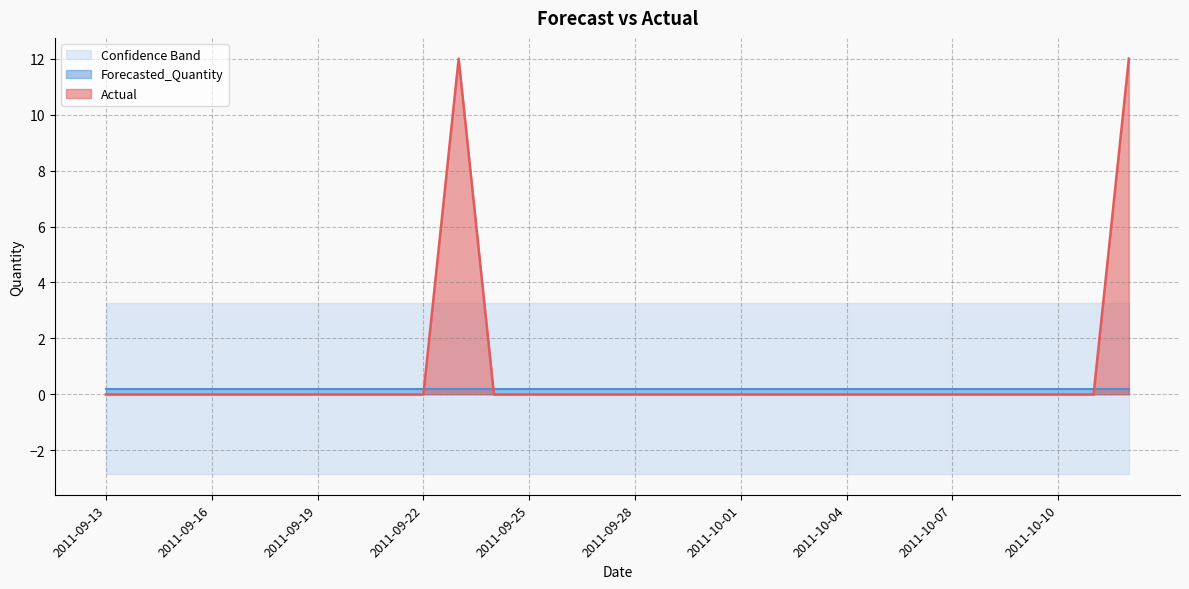

True or false: Actual and Forecasted_Quantity cross at least once.

True